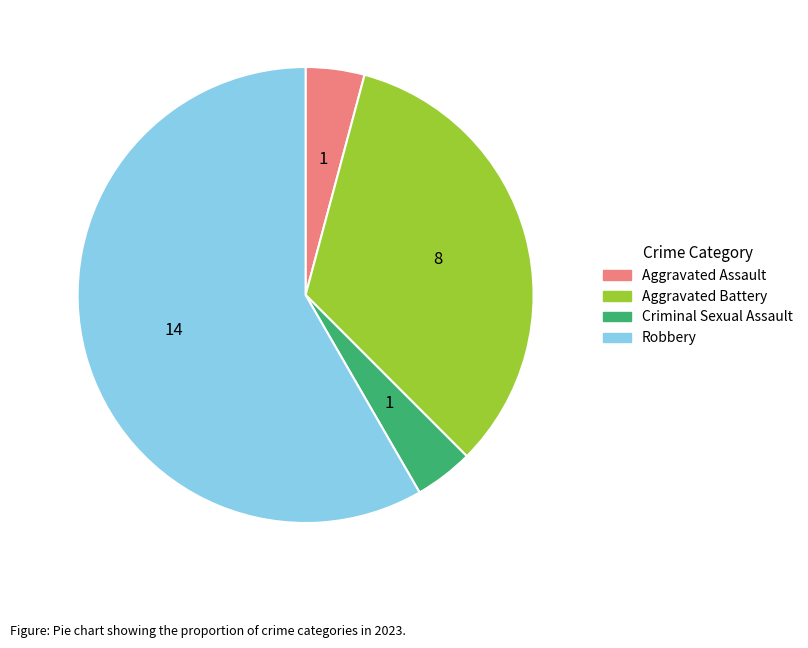

Which category has the biggest portion of the pie?

Robbery